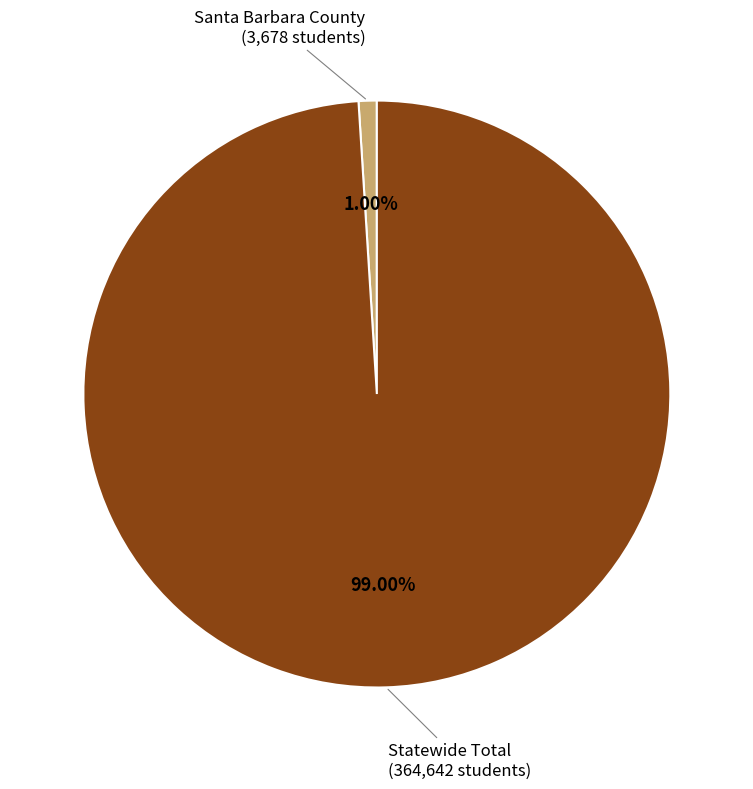

Rank the categories by value from highest to lowest.

Statewide Total, Santa Barbara County